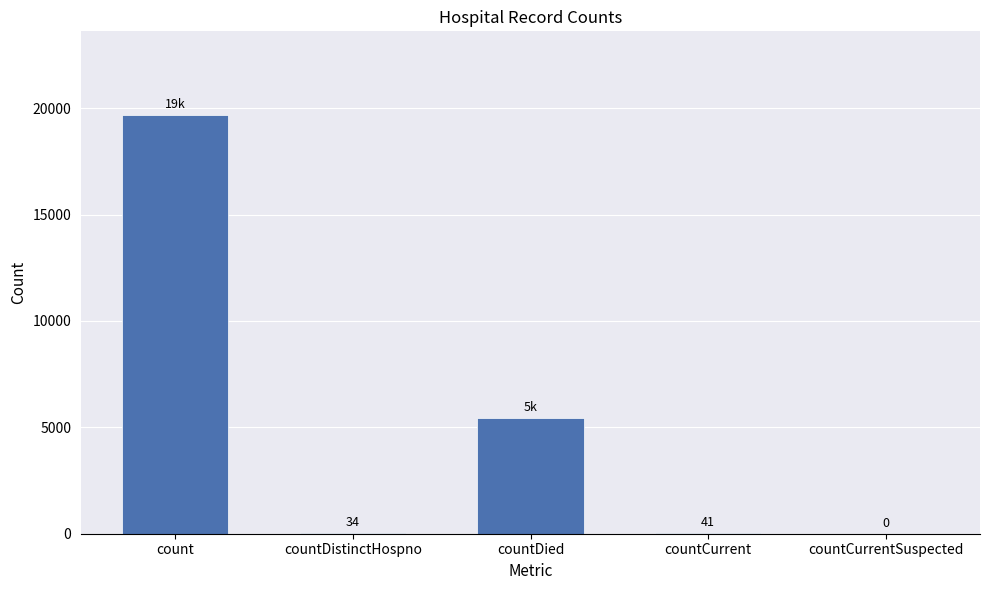

Between countCurrent and countDied, which is larger?

countDied